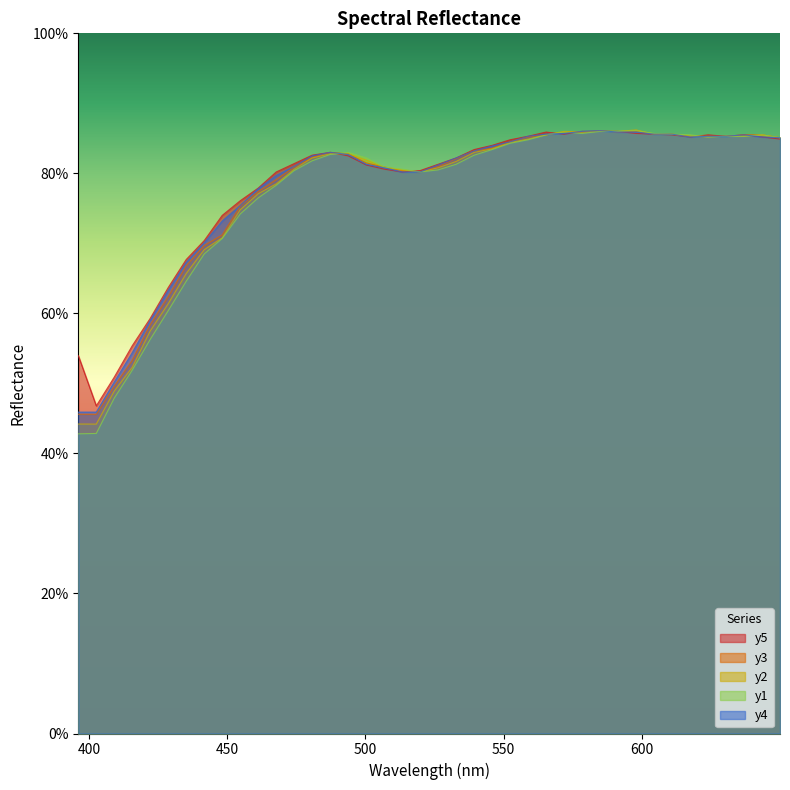

How many interior local peaks does the y3 series have?

3